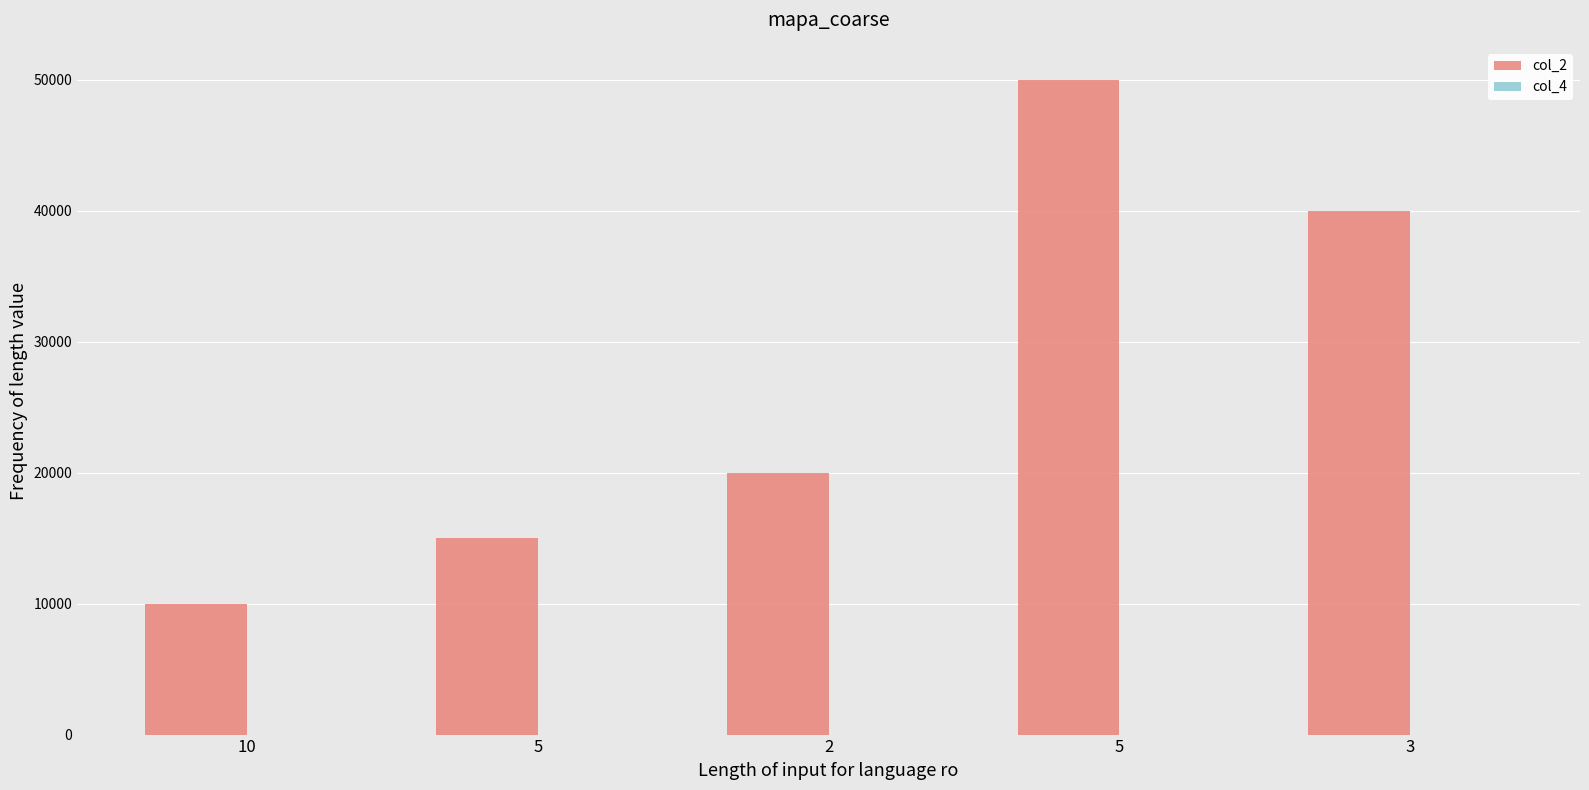

How many groups of bars are there?

5